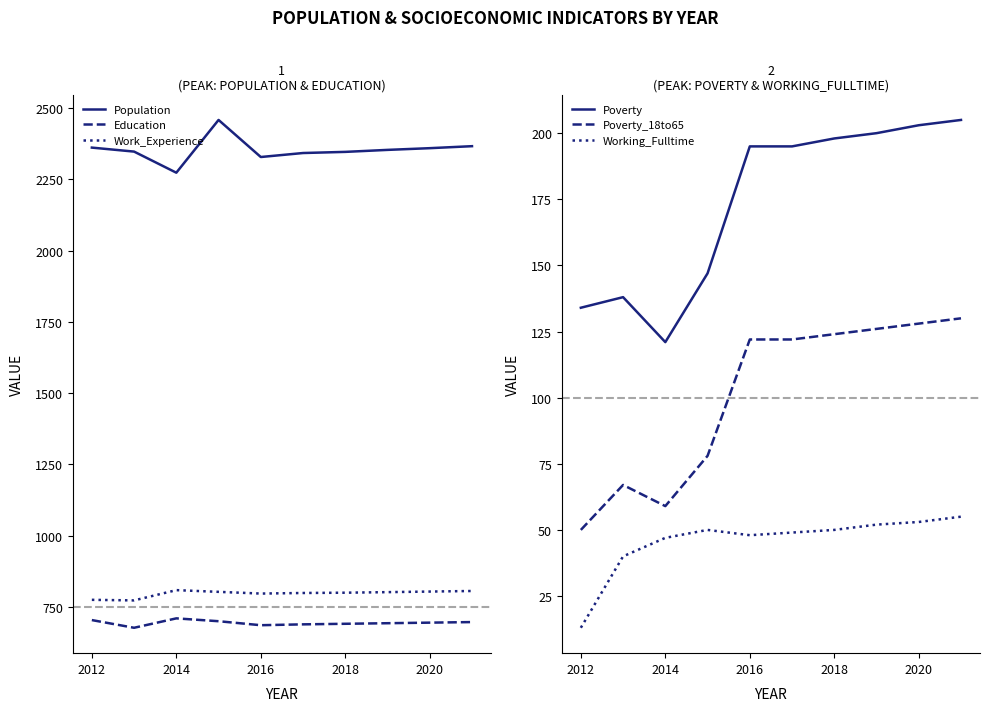

How many lines are shown in the chart?

6